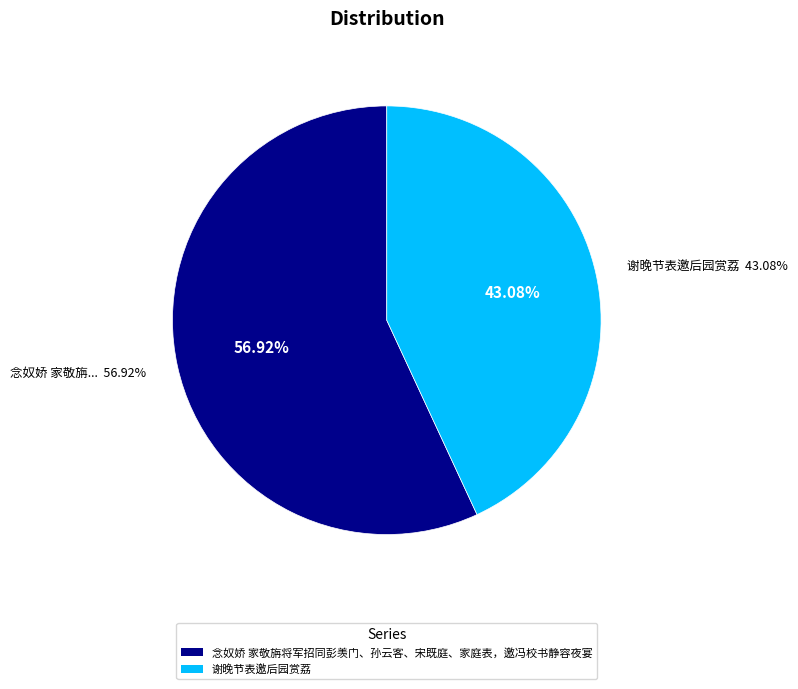

Combined, do 谢晚节表邀后园赏荔 and 念奴娇 家敬旃将军招同彭羡门、孙云客、宋既庭、家庭表，邀冯校书静容夜宴 account for over 50%?

Yes